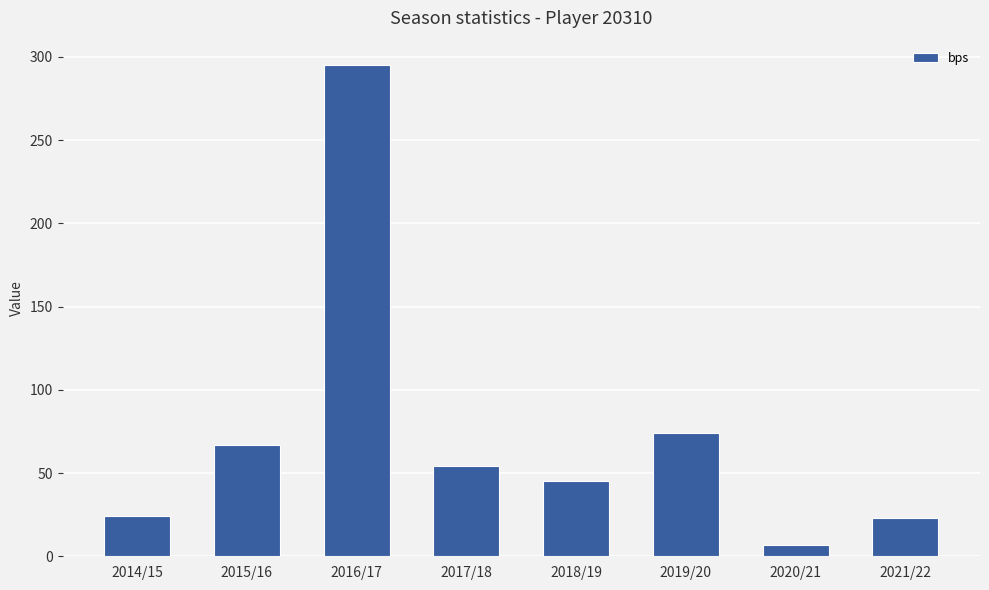

What is the ratio of the value at 2021/22 to the value at 2020/21?

3.3